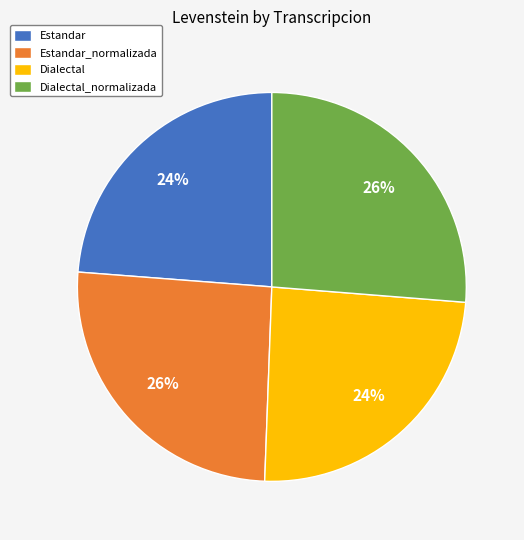

The Estandar slice represents 24% of the pie. True or false?

True